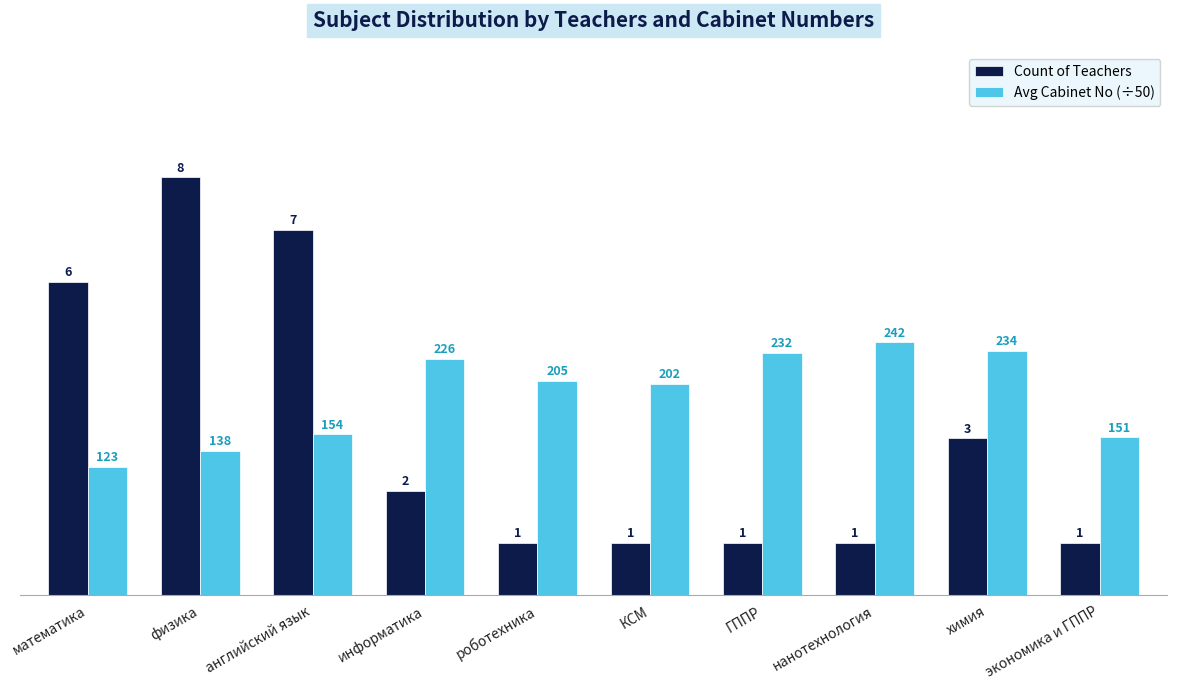

At how many categories does at least one series exceed 5?

3